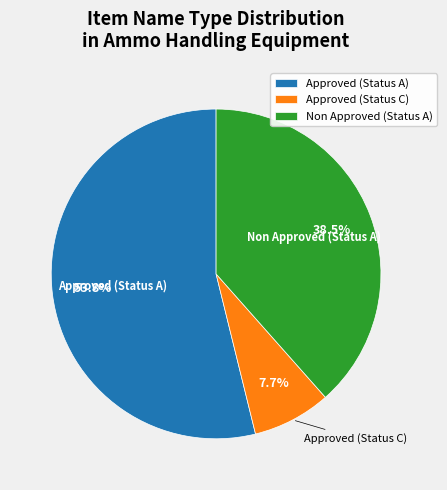

What is the total percentage of Approved (Status A) and Non Approved (Status A)?

92.3%